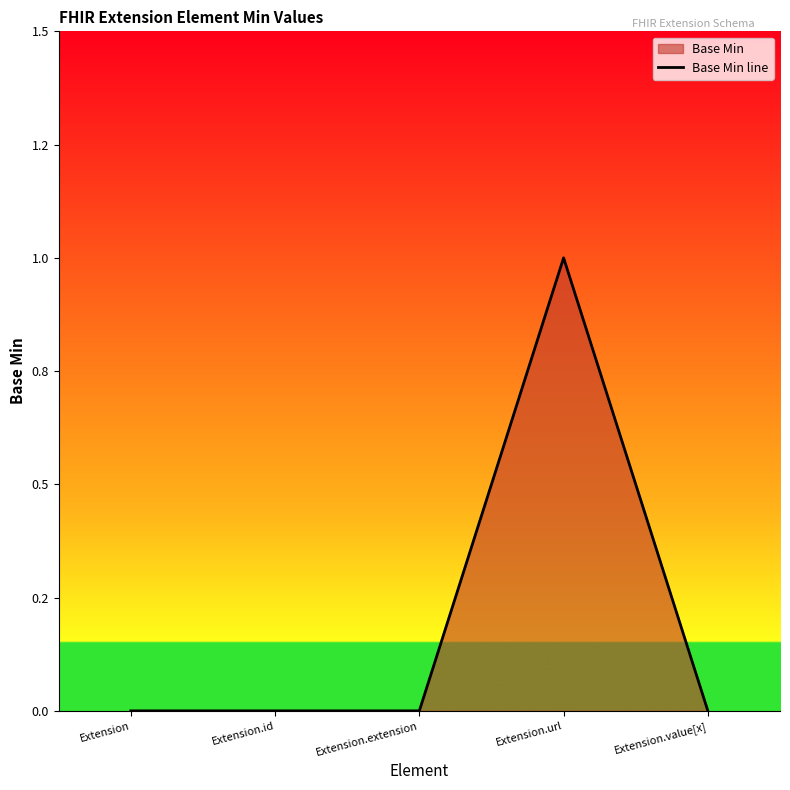

How many distinct data groups are displayed?

1